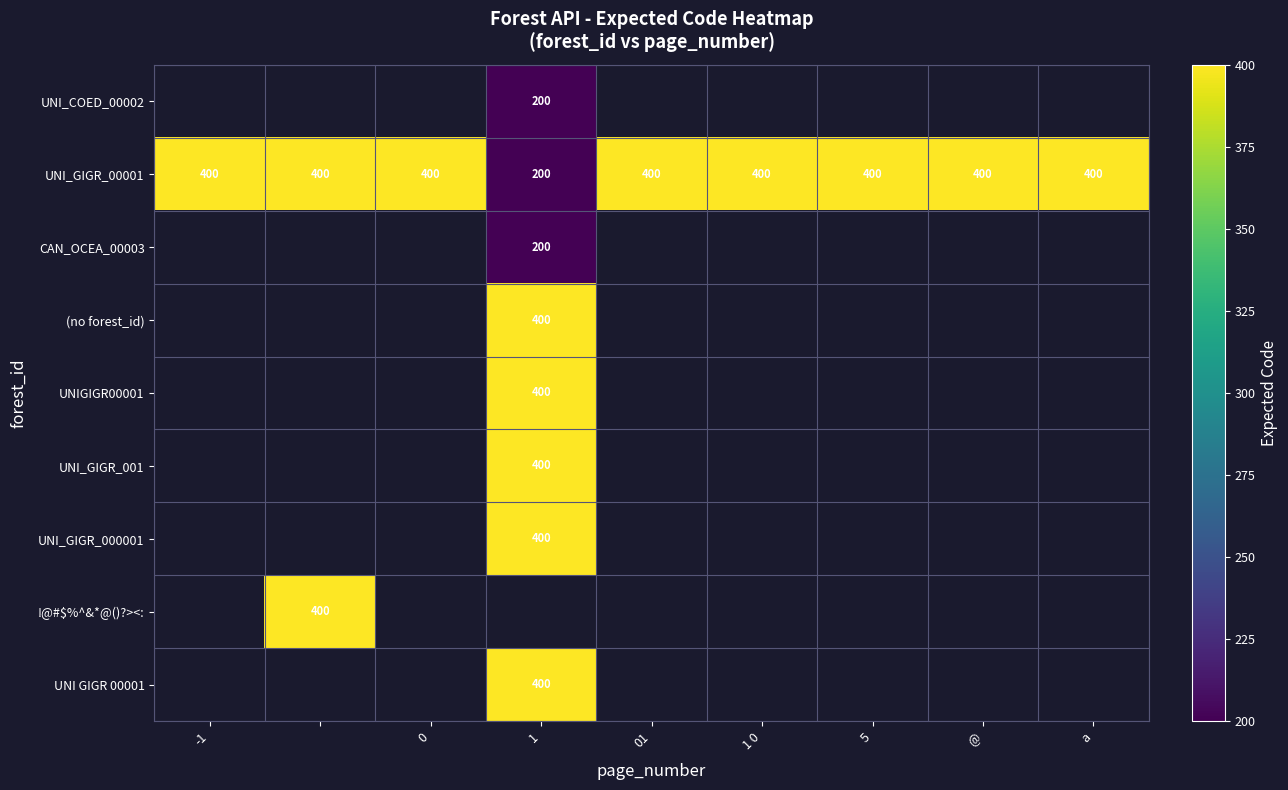

True or false: UNI_GIGR_00001 has a value of 400 at 01.

True